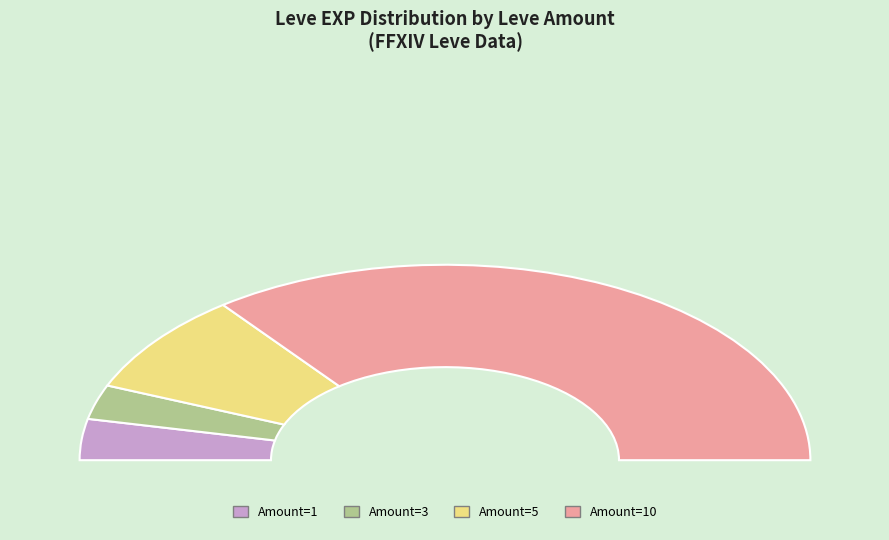

Approximately how many times larger is the value at 10 compared to 1?

12.3